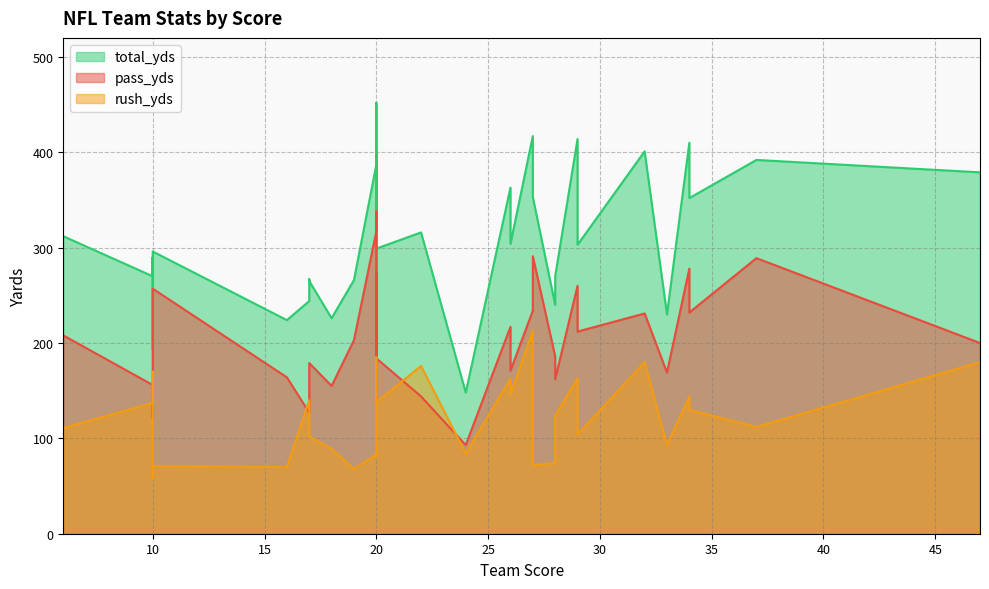

Rank the categories by rush_yds value from lowest to highest.

10, 19, 16, 10, 27, 28, 20, 20, 24, 18, 33, 20, 17, 29, 6, 37, 28, 17, 34, 10, 20, 17, 34, 26, 29, 26, 10, 22, 47, 32, 20, 27